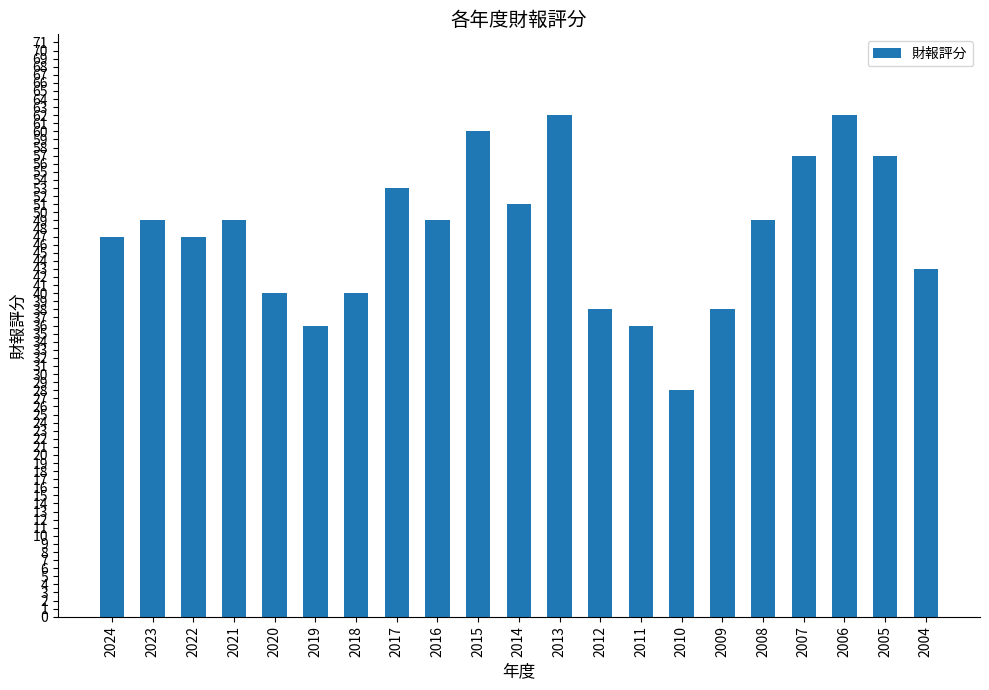

What is the sum of the values at 2015 and 2022?

107